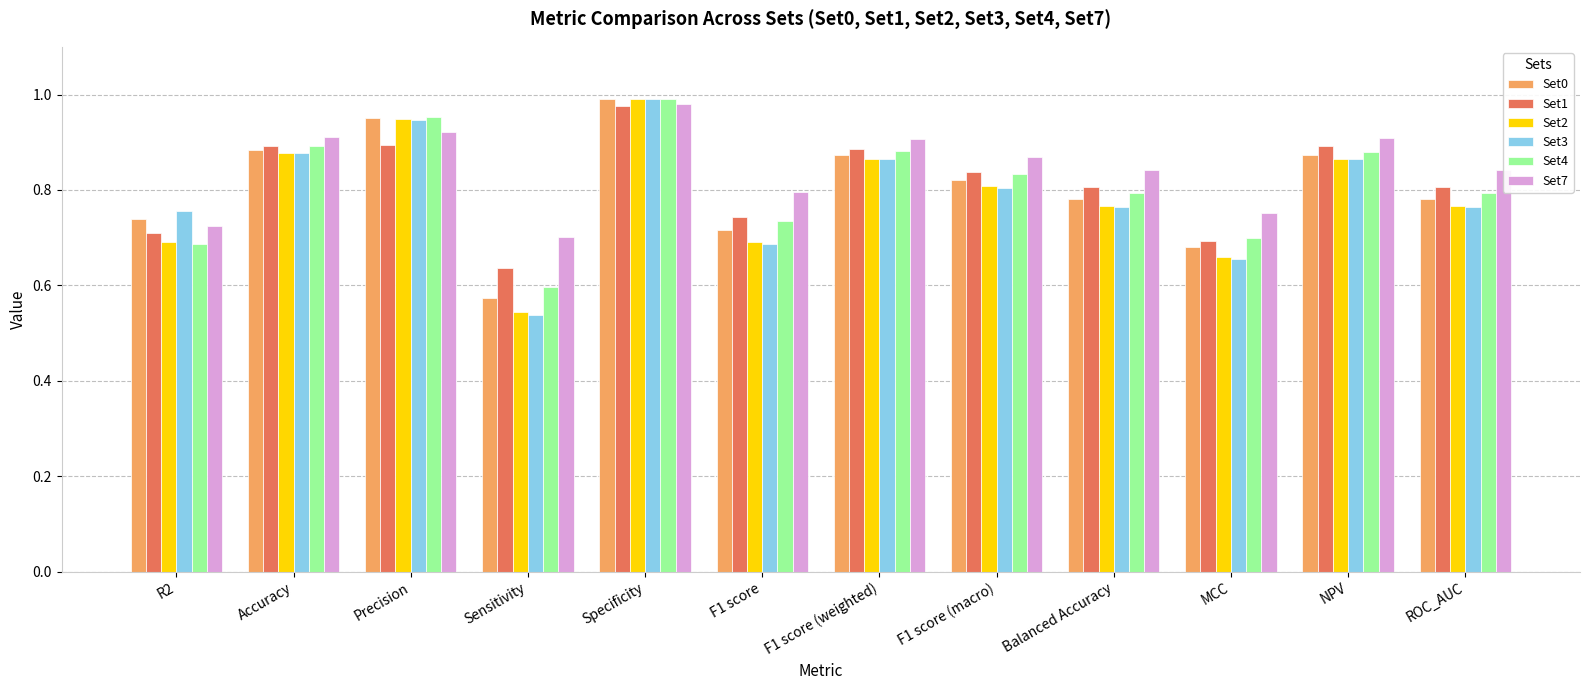

What is the label of the 7th bar from the left?

F1 score (weighted)